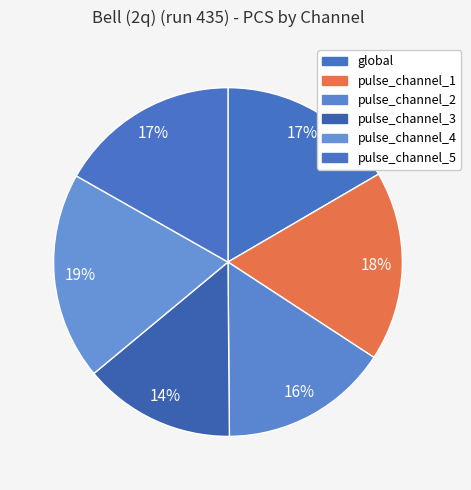

Does pulse_channel_4 represent more than half of the total?

No